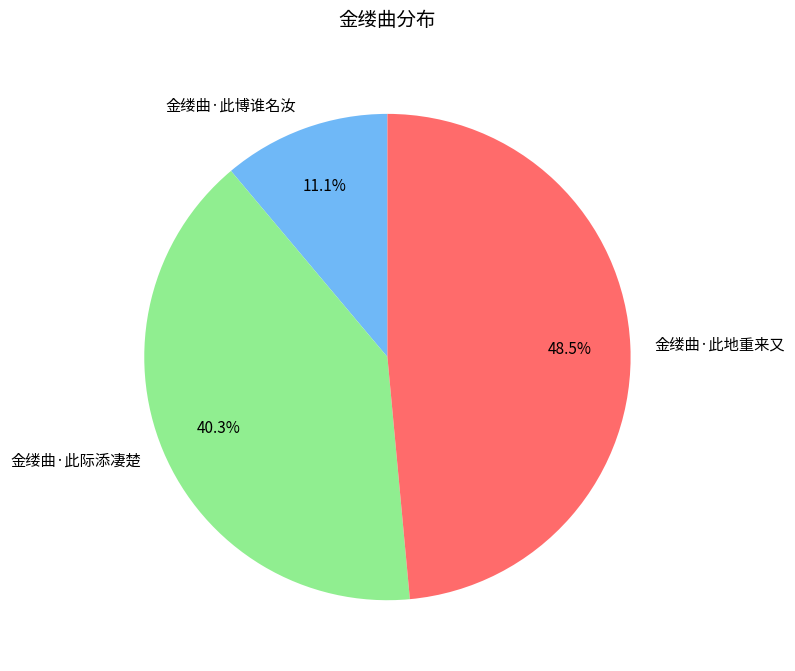

Between 金缕曲·此际添凄楚 and 金缕曲·此地重来又, which is larger?

金缕曲·此地重来又